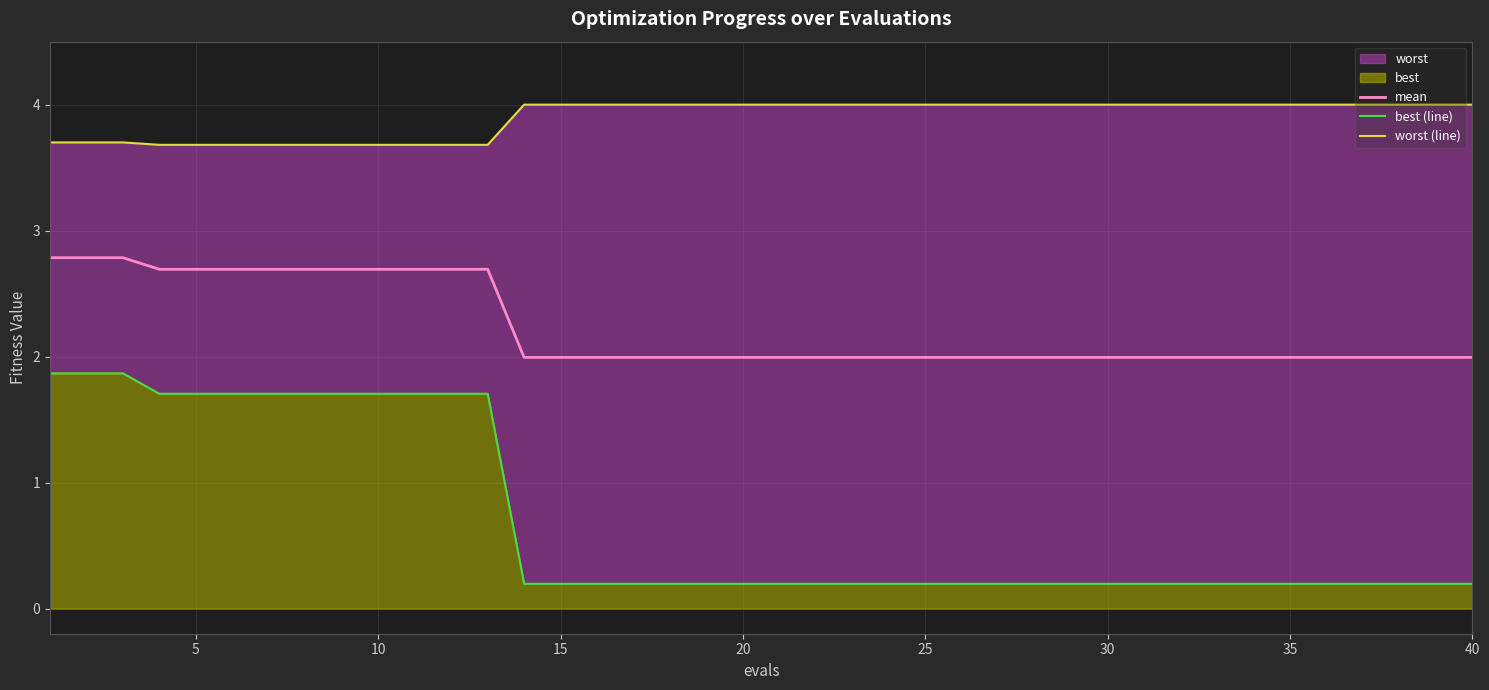

Which series has the widest spread of values?

best (line)